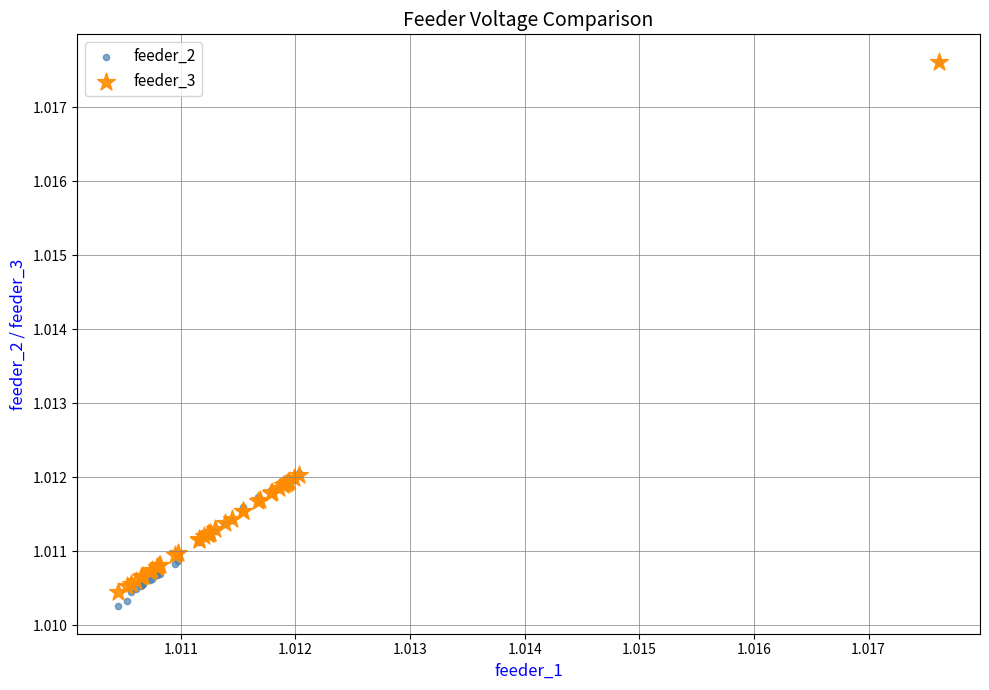

What are all the series names shown in the legend?

feeder_2, feeder_3